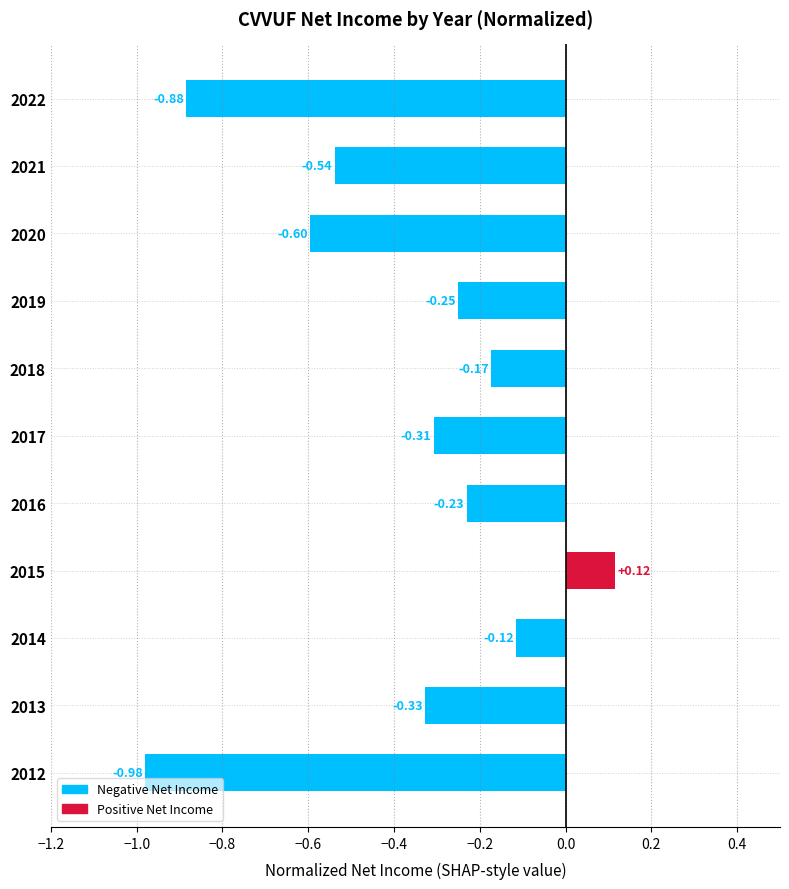

How many values are between 0 and 1?

1